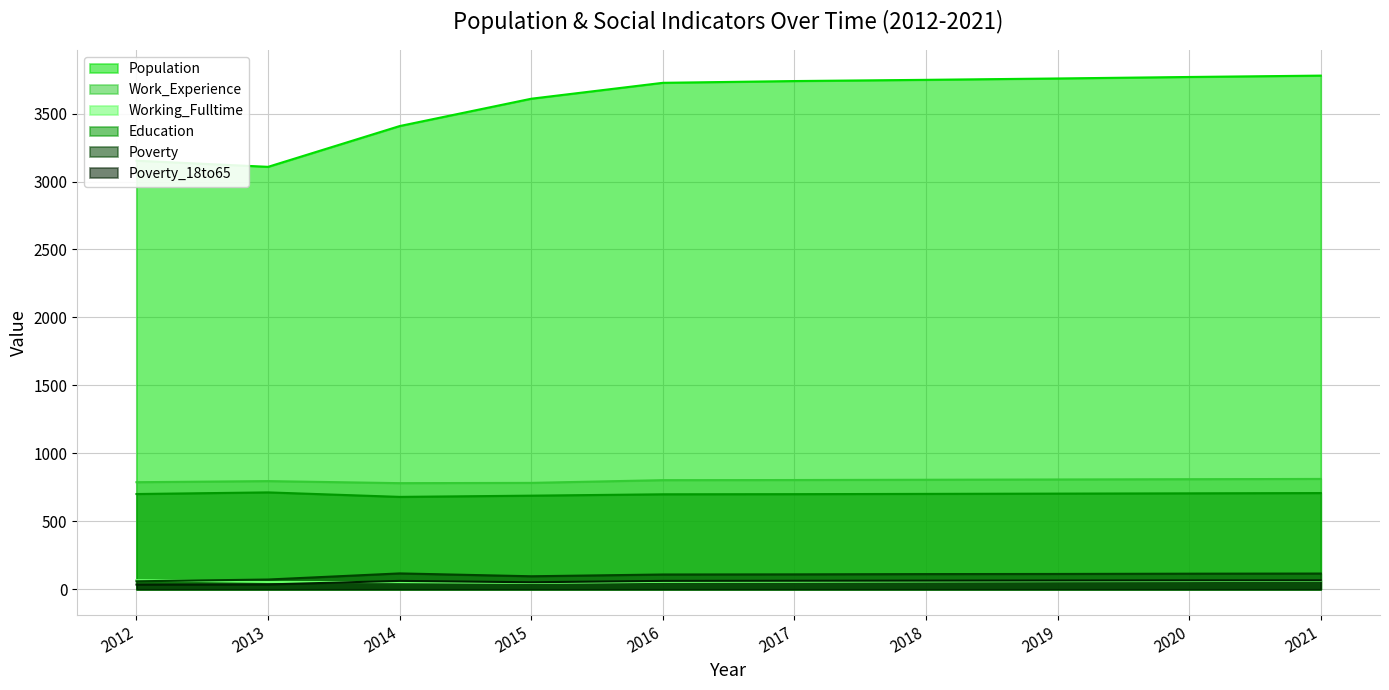

How many data points in Poverty are less than 112?

5